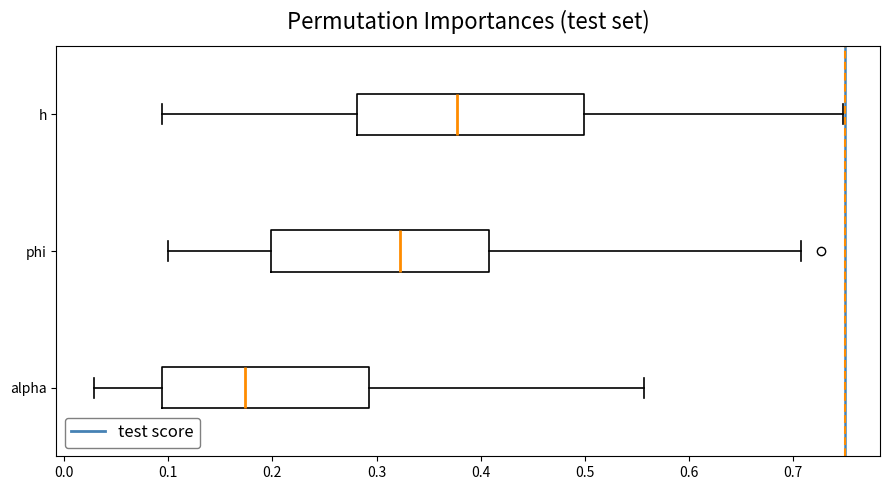

Where is the left edge of the box for phi on the x-axis? The values are not printed on the chart, so give them approximately, as read against the axis.

0.20